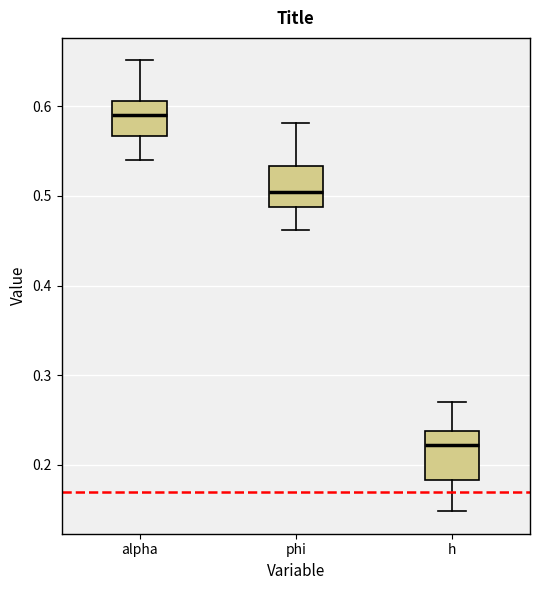

Which box's median line is the highest?

alpha